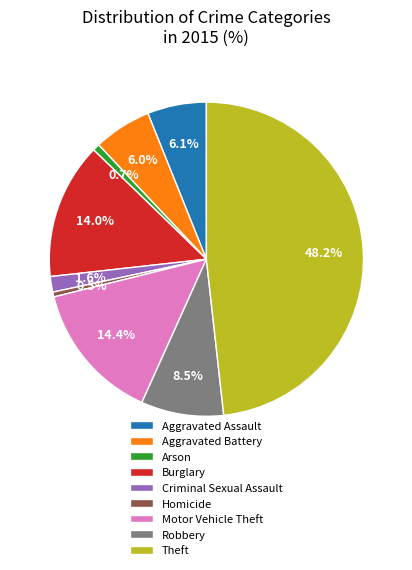

Between Homicide and Motor Vehicle Theft, which is larger?

Motor Vehicle Theft